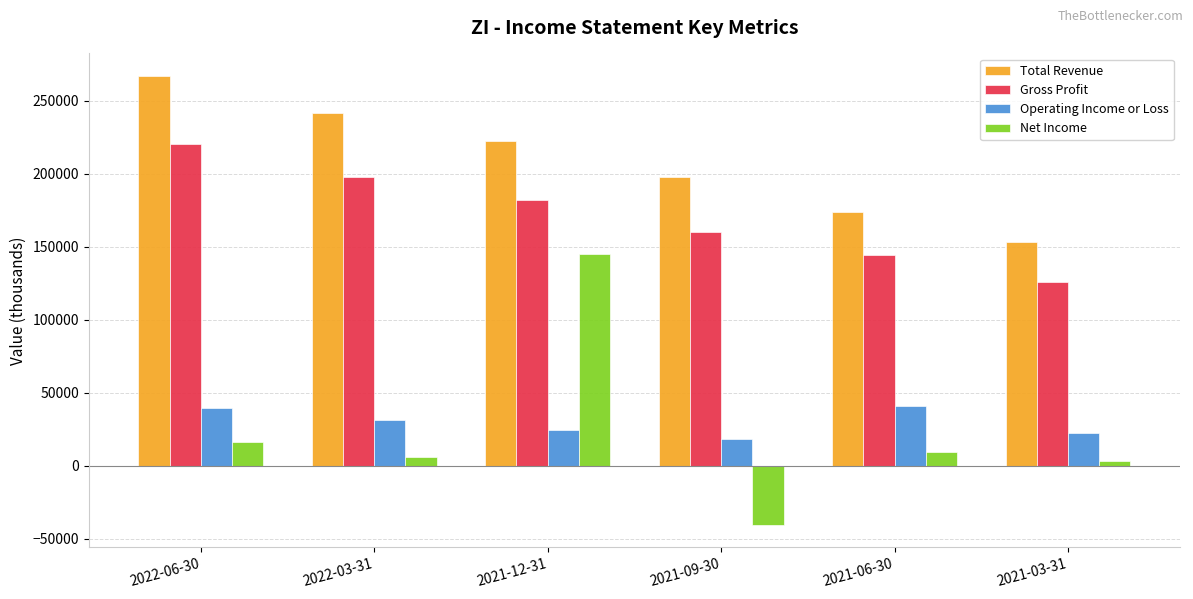

How many bars are there in each group?

4